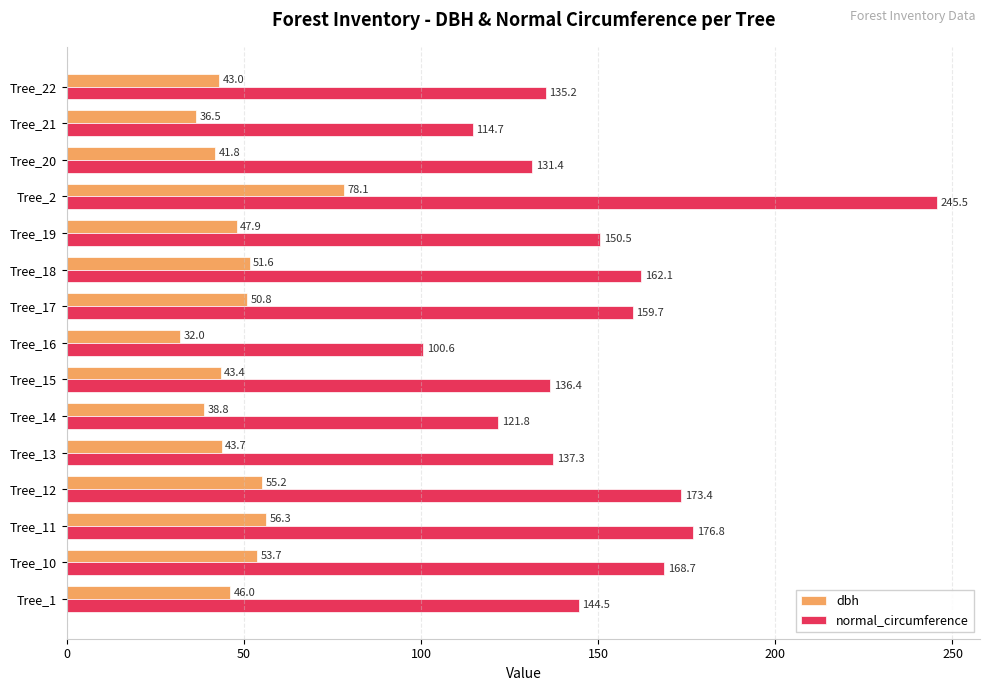

What value does the normal_circumference series have at Tree_16?

100.6